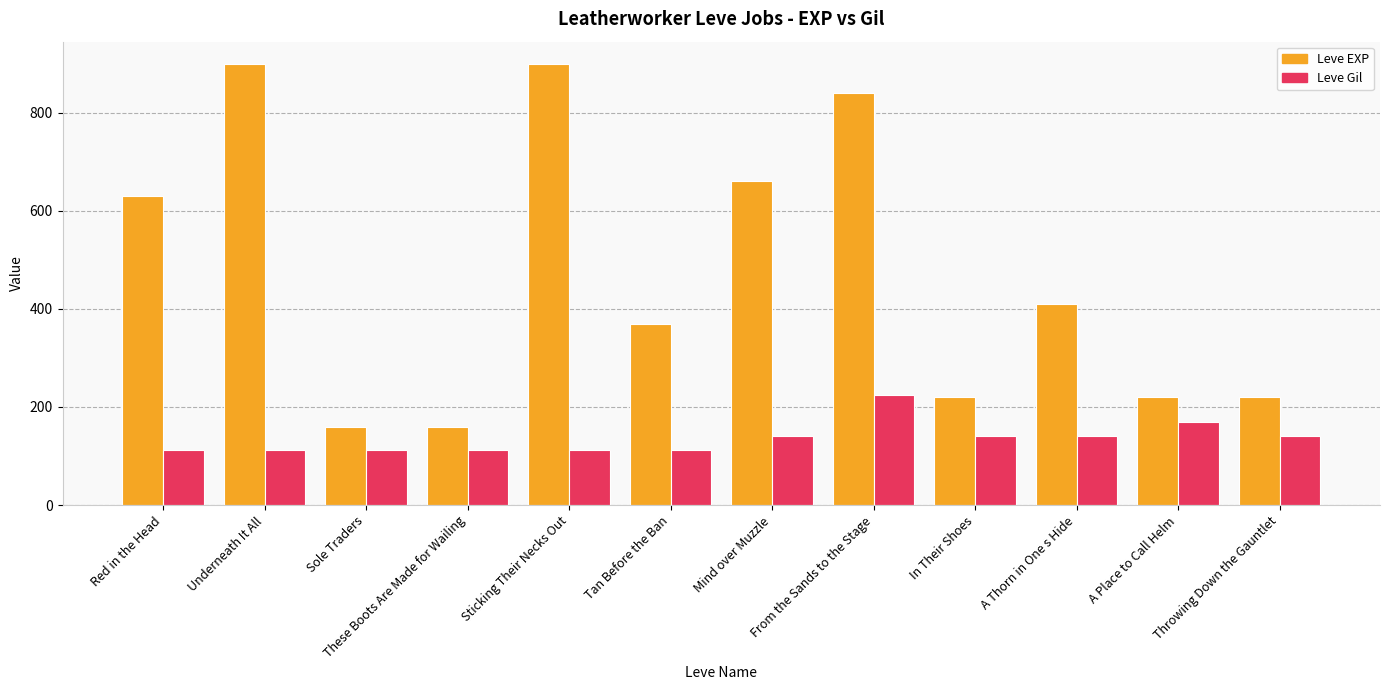

What is the minimum value shown in the chart?

112